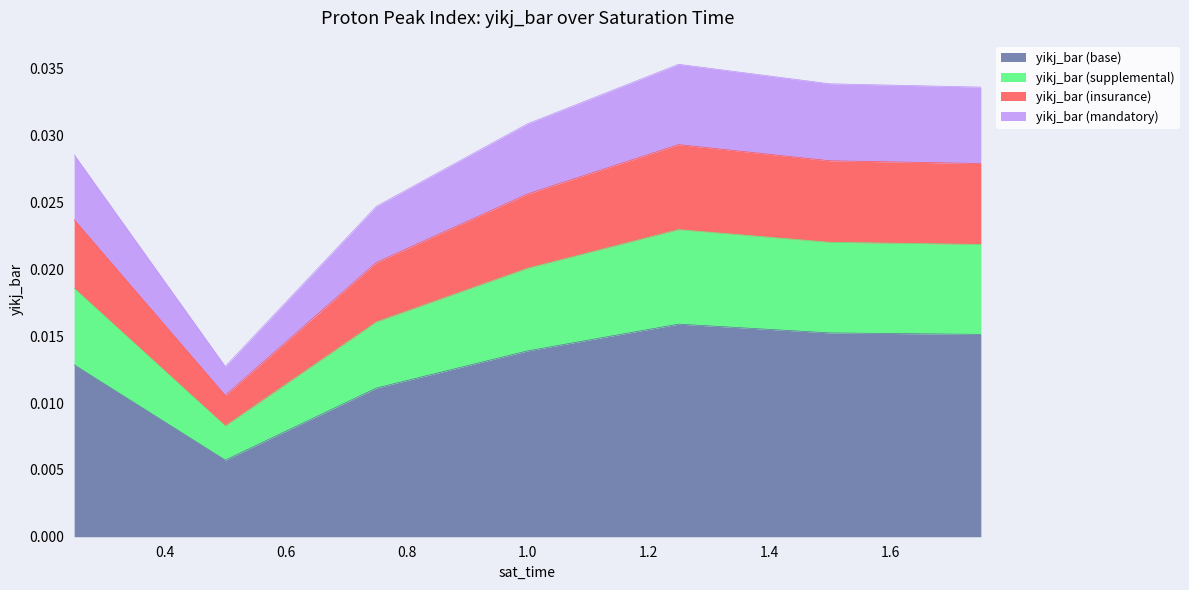

What is the label of the 1st point from the right?

1.75